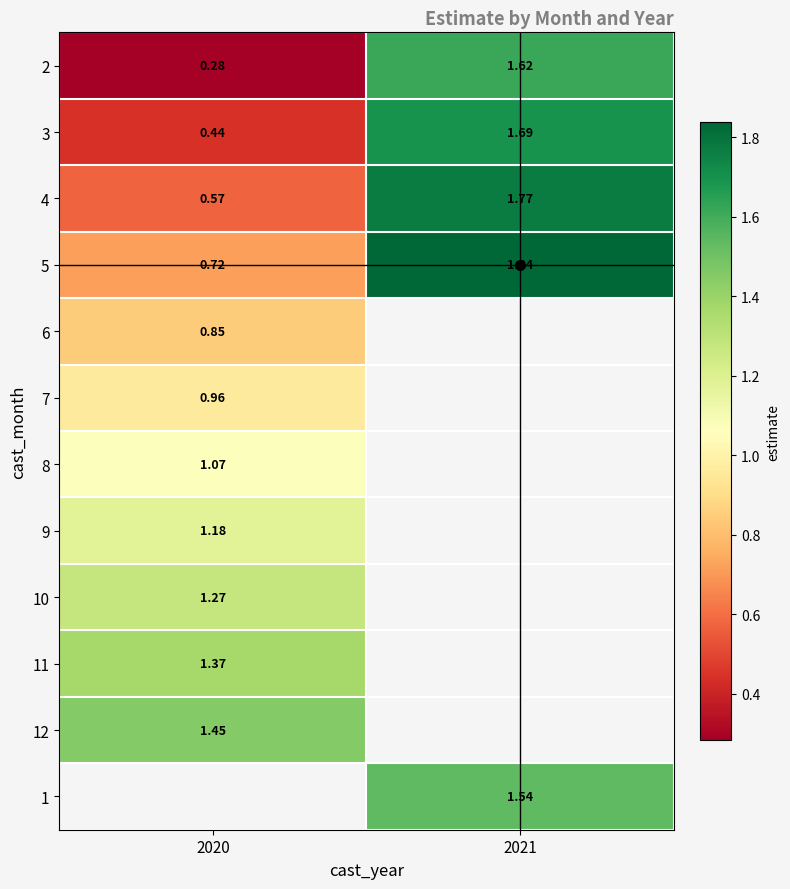

What is the spread (max minus min) of values at 2020?

1.2